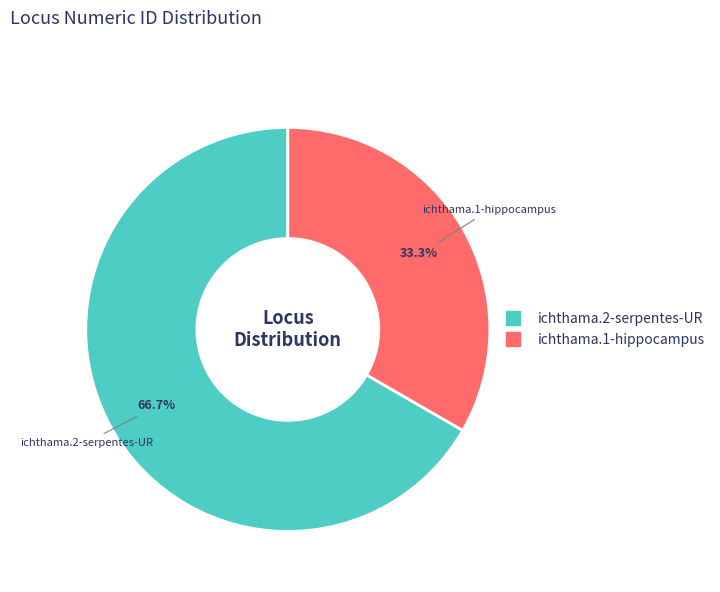

To the nearest percent, what percentage of the pie is ichthama.2-serpentes-UR?

67%